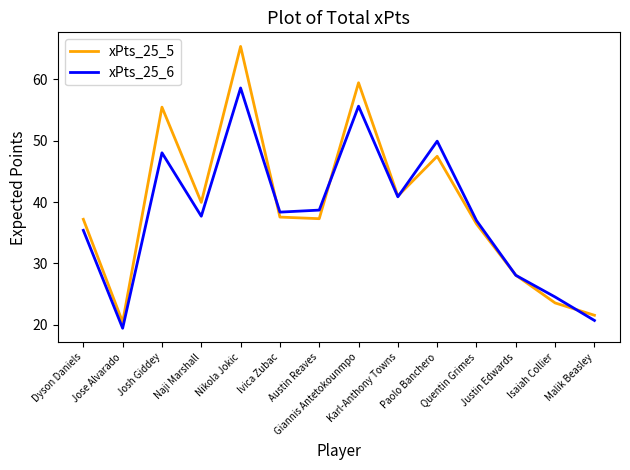

What is the difference between the maximum and minimum values in the xPts_25_6 series?

39.2